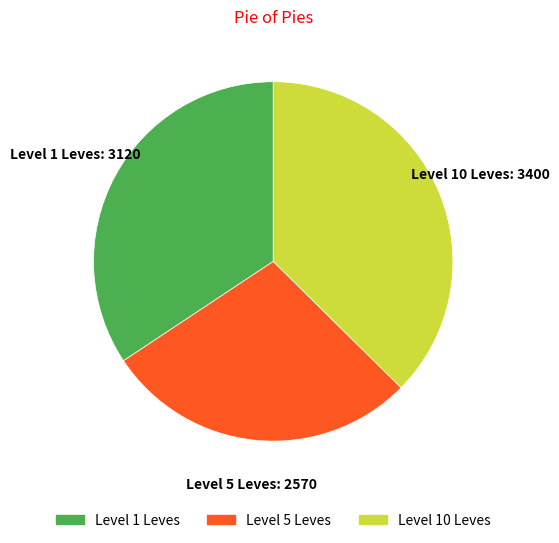

Is there any slice that represents more than half of the pie?

No